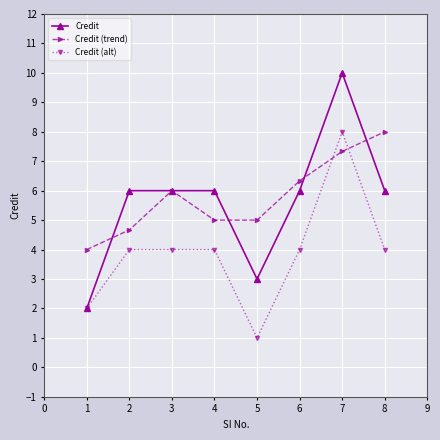

Reading left to right, transcribe all the data shown in this chart.

Credit: 1=2.0	2=6.0	3=6.0	4=6.0	5=3.0	6=6.0	7=10.0	8=6.0
Credit (trend): 1=4.0	2=4.7	3=6.0	4=5.0	5=5.0	6=6.3	7=7.3	8=8.0
Credit (alt): 1=2.0	2=4.0	3=4.0	4=4.0	5=1.0	6=4.0	7=8.0	8=4.0